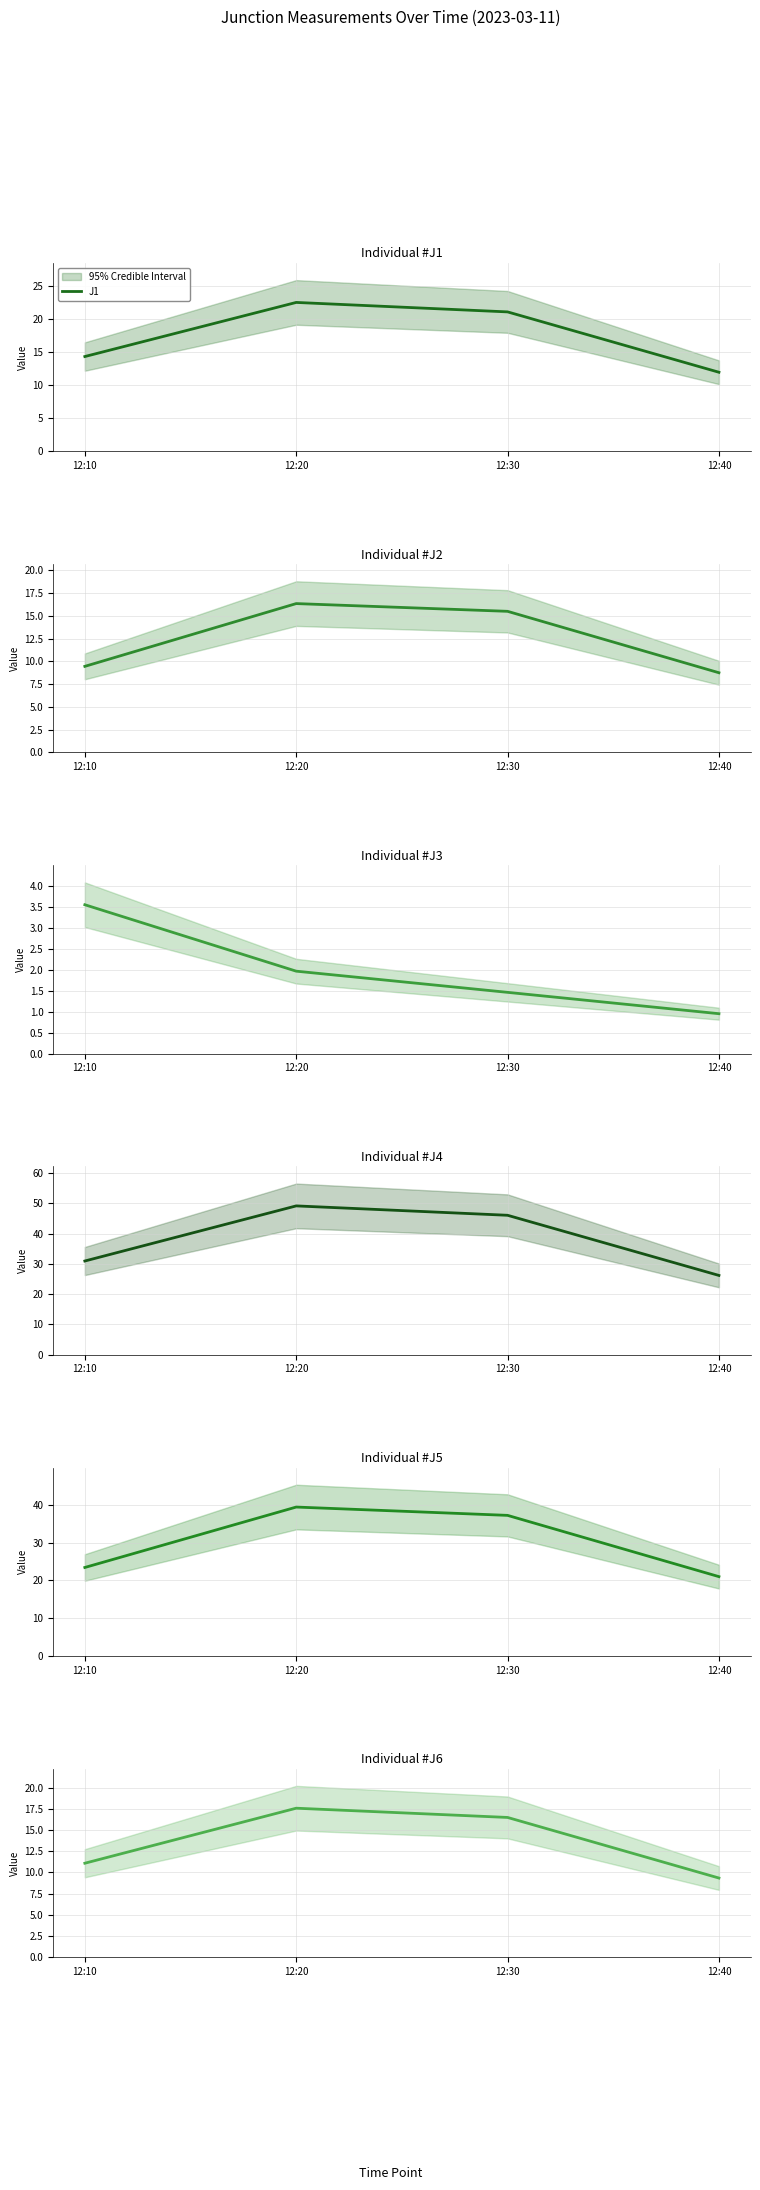

At which label is J2 closest to 12?

12:10